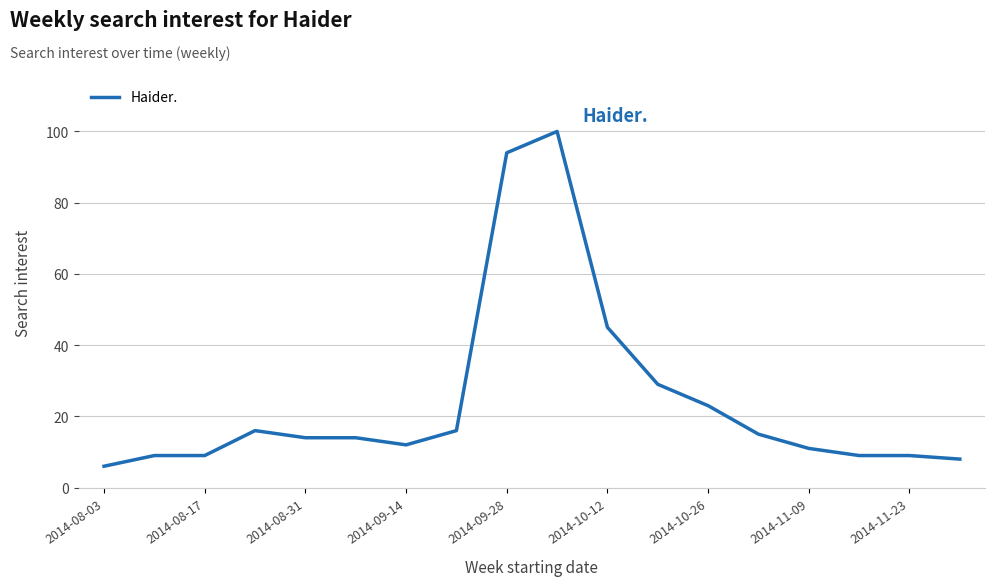

What is the maximum value shown in the chart?

100